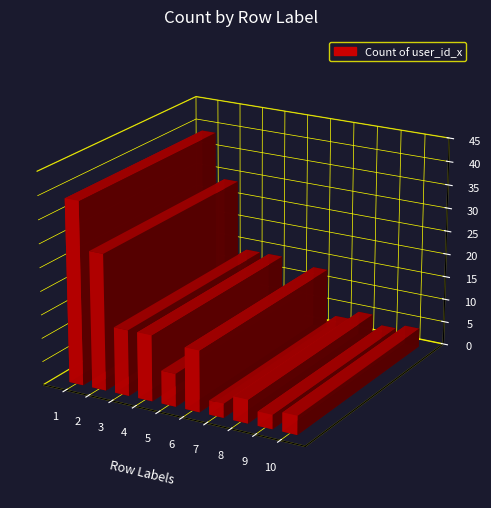

What is the change in value from 2 to 7?

-26